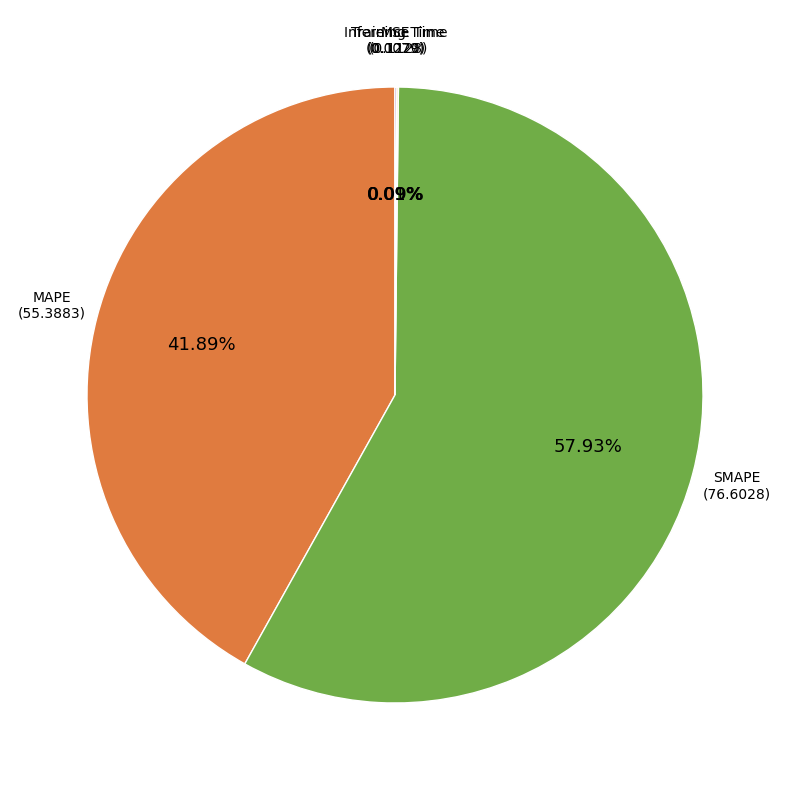

Does any single category account for the majority?

Yes